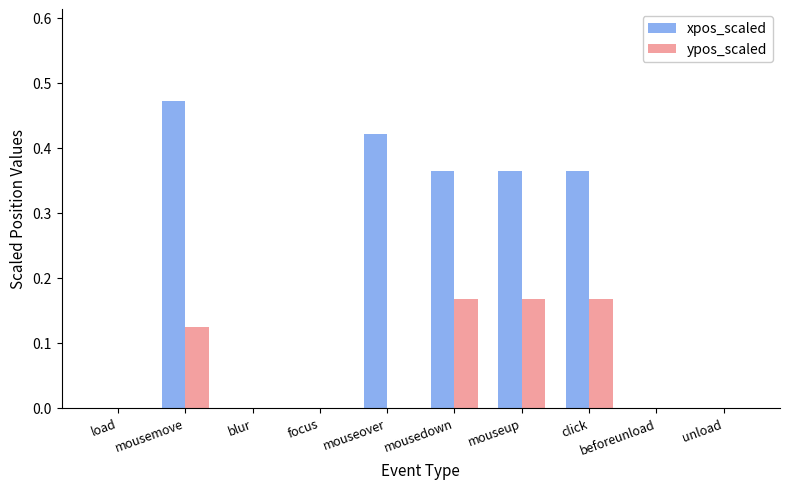

What is the sum of all ypos_scaled values?

0.6